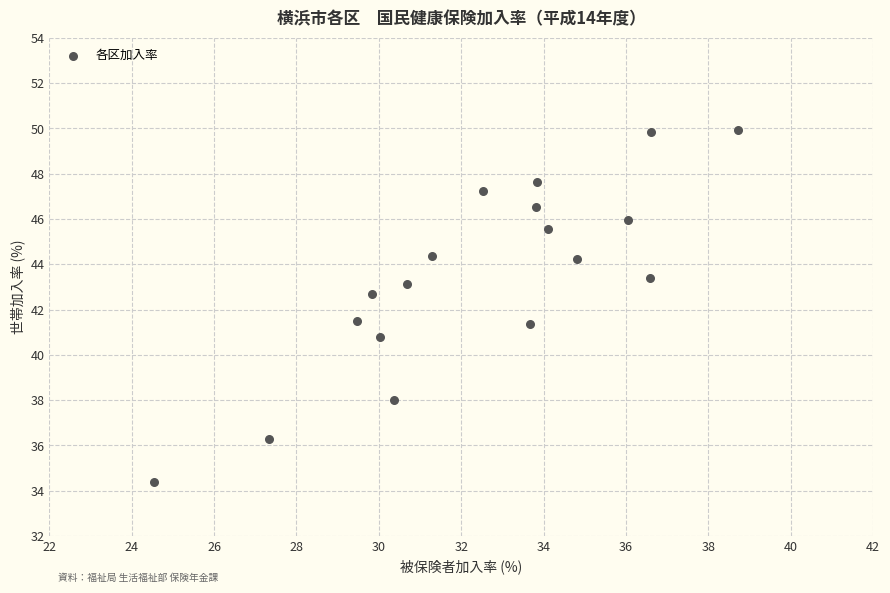

What is the range of X values (max minus min)?

14.2